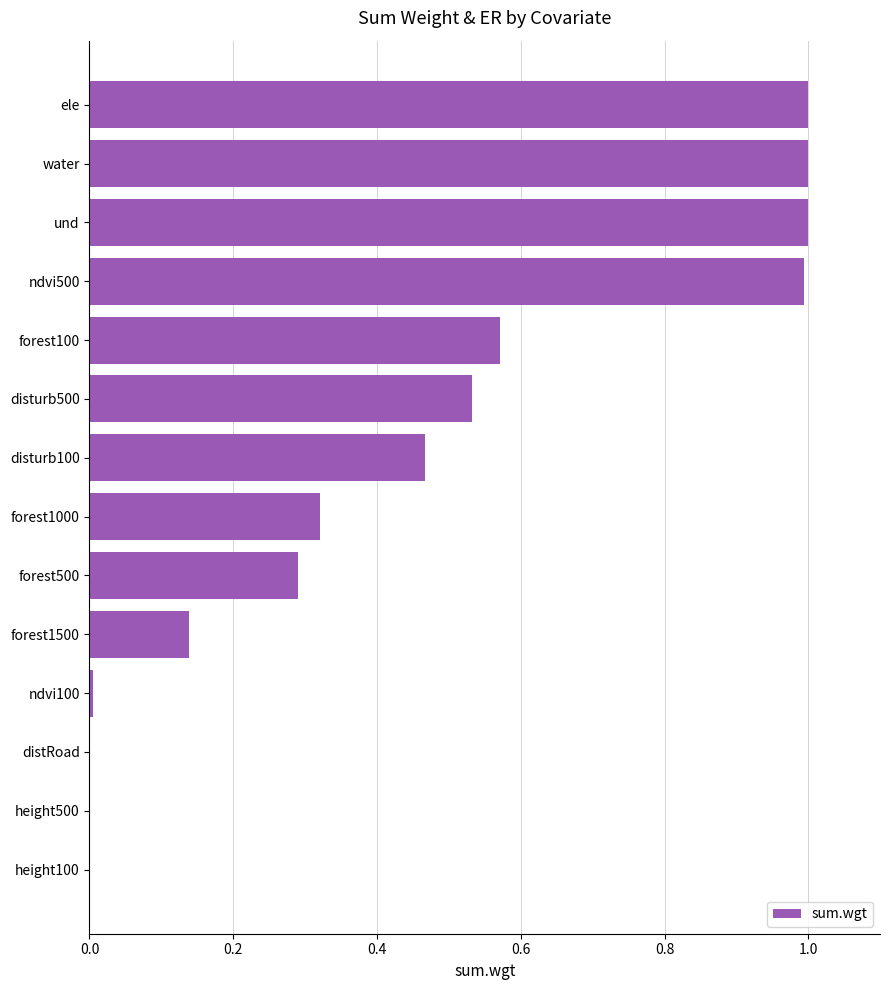

What is the sum of all values?

6.3